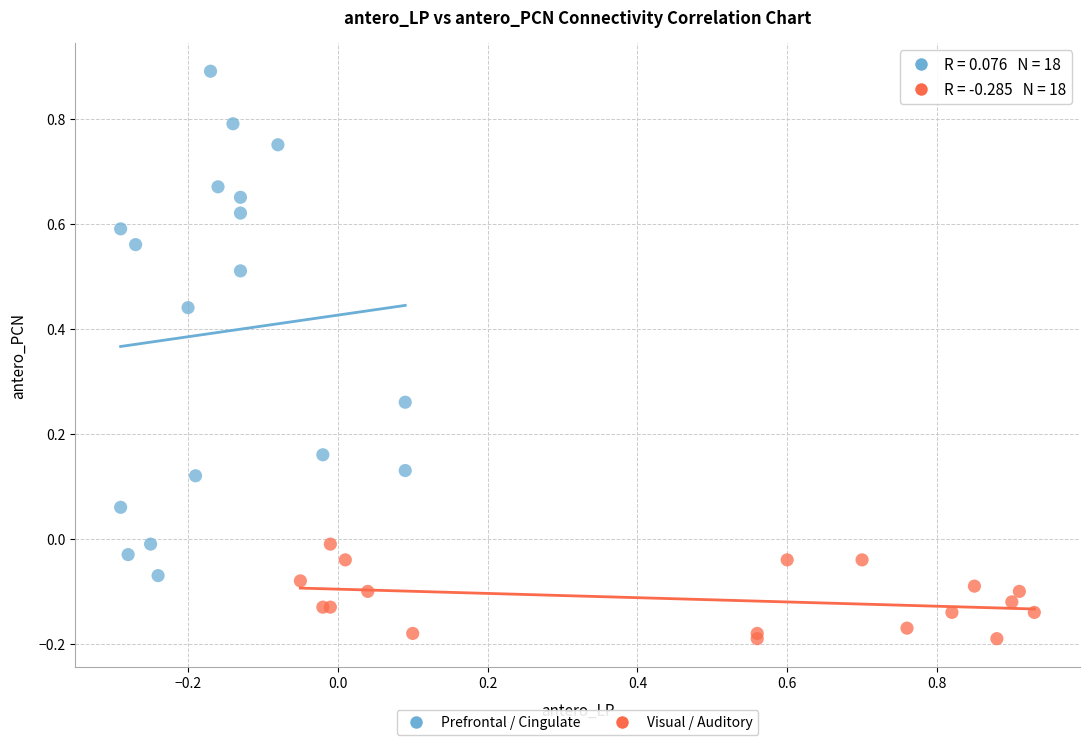

Which series has the widest spread of Y values?

Prefrontal / Cingulate